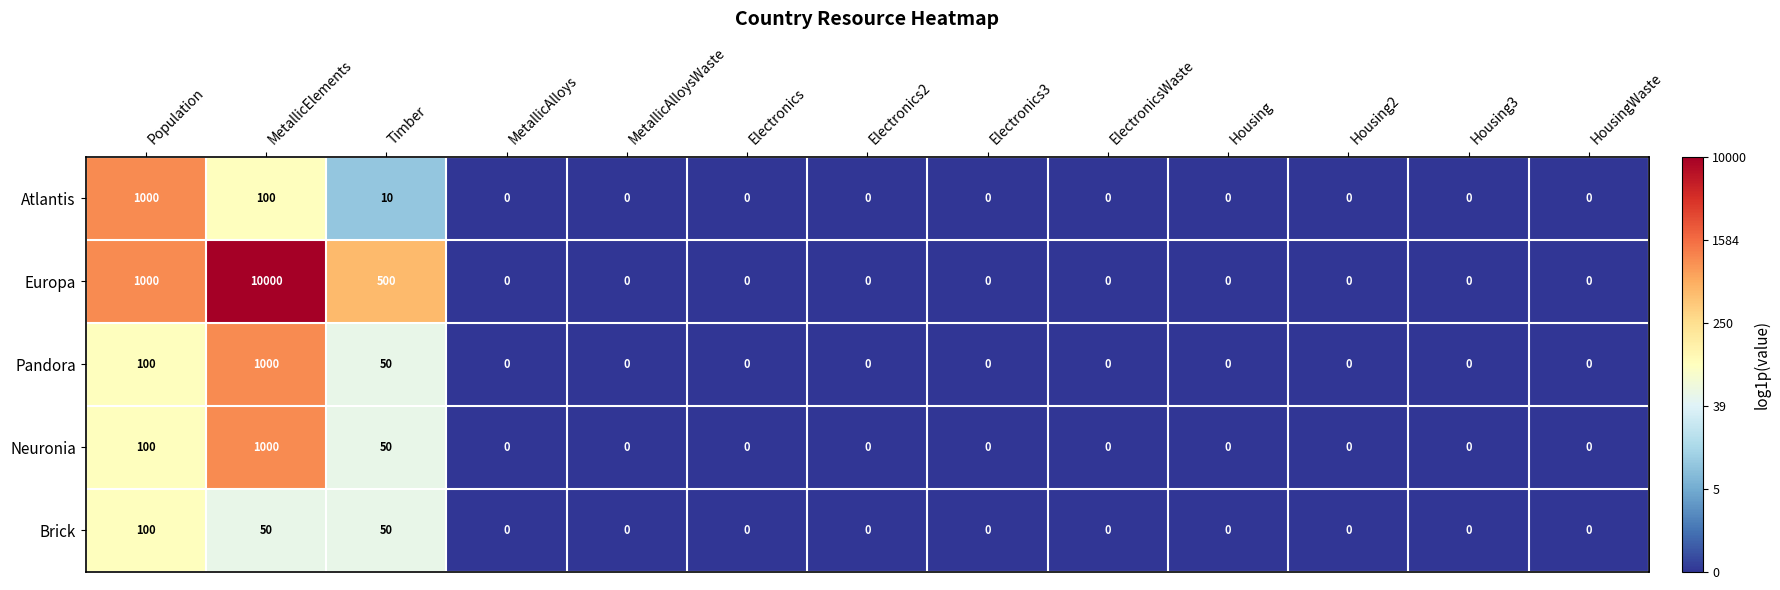

Which series has the largest range (max minus min)?

Europa